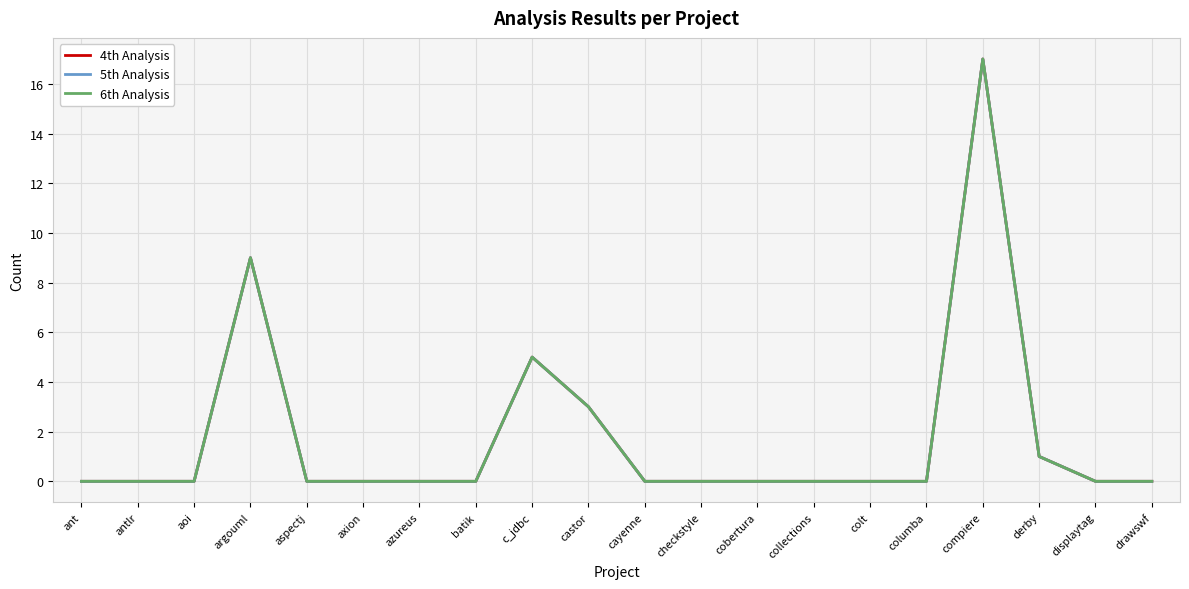

Is it true that 5th Analysis equals 0 at axion?

True